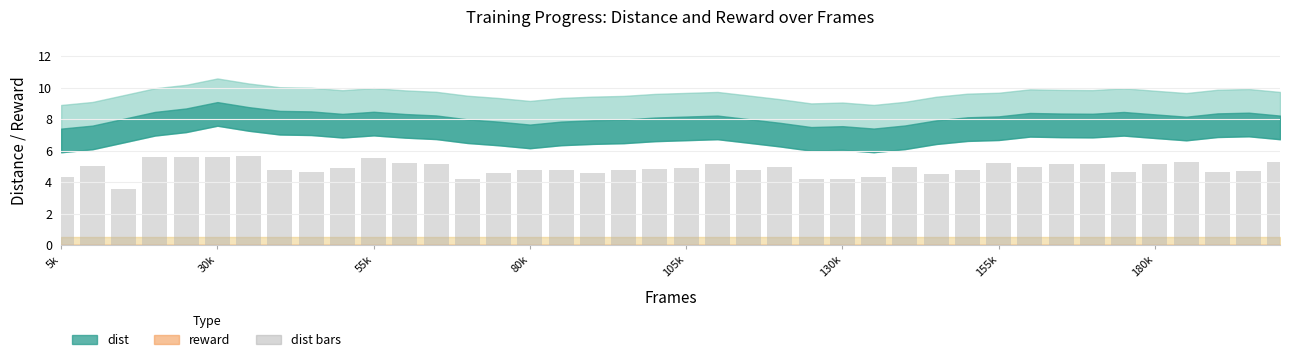

What is the minimum value shown in the chart?

3.5